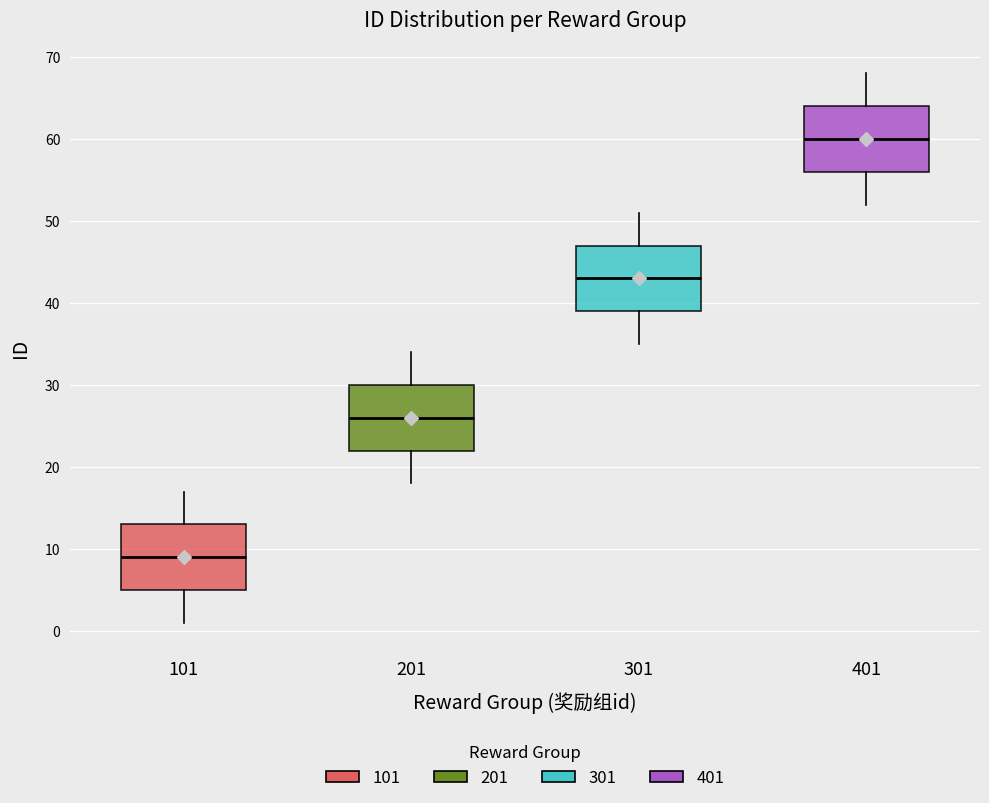

Where does the lower whisker of the box at x = 101 end on the y-axis? The values are not printed on the chart, so give them approximately, as read against the axis.

1